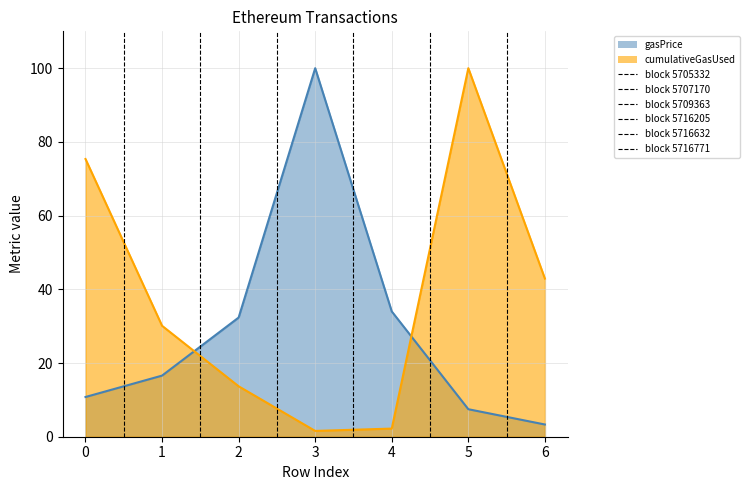

Does the chart display data point markers on the line(s)?

No